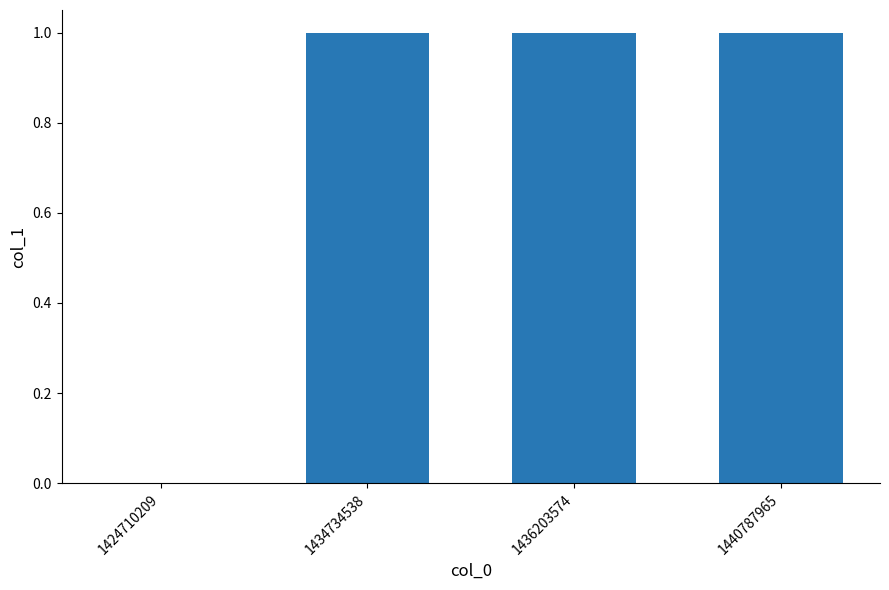

Is it true that the value at 1424710209 is 0?

True